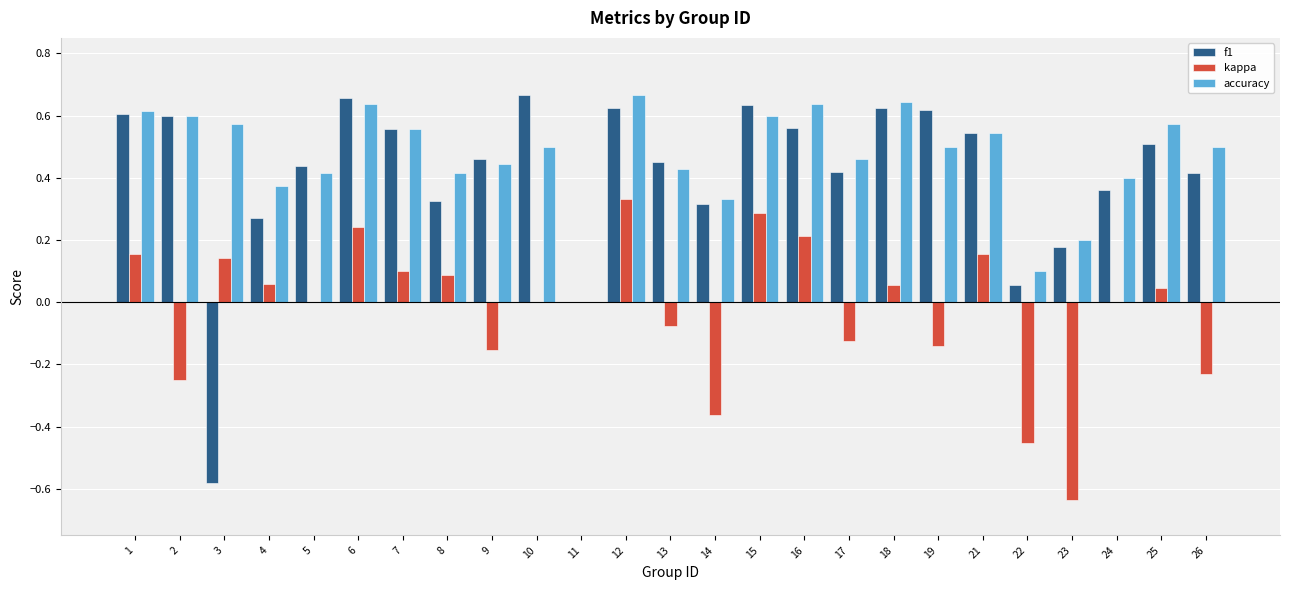

What is the total value across all series at 13?

0.8